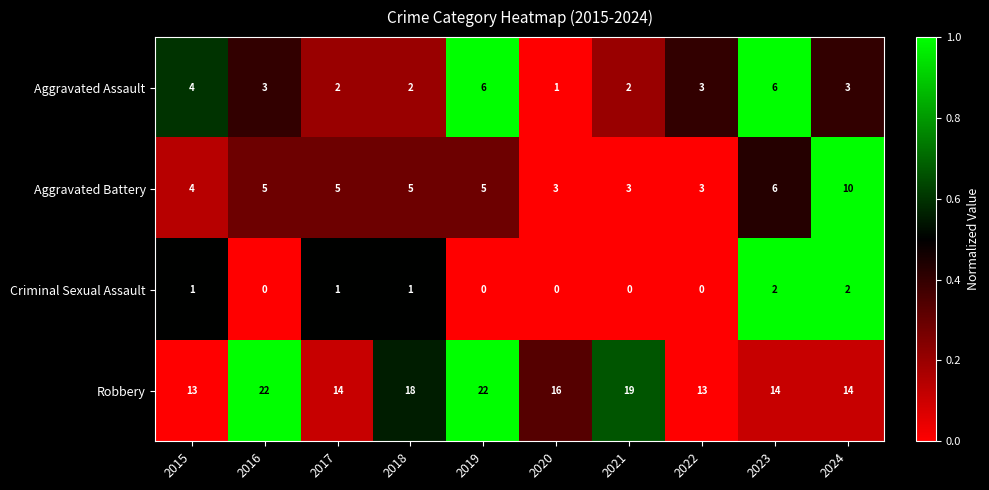

At which label does Aggravated Assault reach its minimum?

2020